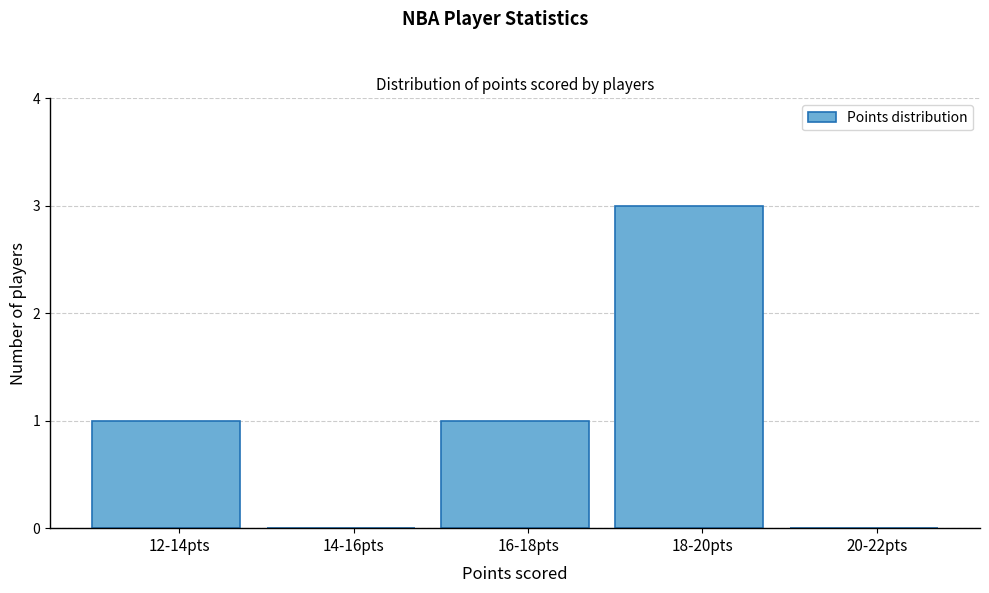

Reading left to right, transcribe all the data shown in this chart.

12-14pts=1	14-16pts=0	16-18pts=1	18-20pts=3	20-22pts=0